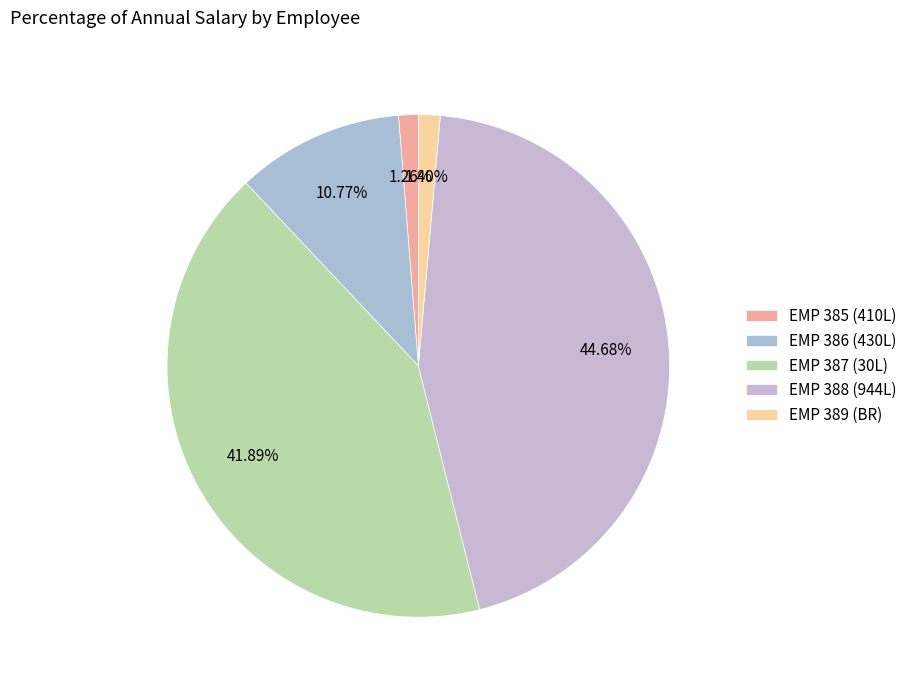

Combined, what portion of the pie is EMP 389 (BR) and EMP 388 (944L)?

46.1%